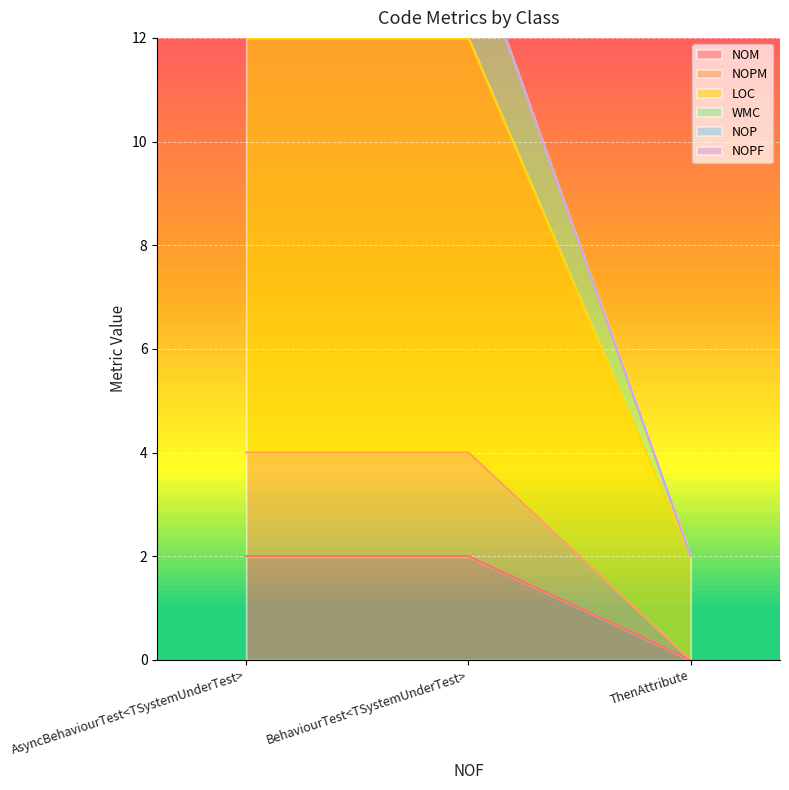

Is it true that WMC equals 1 at ThenAttribute?

False